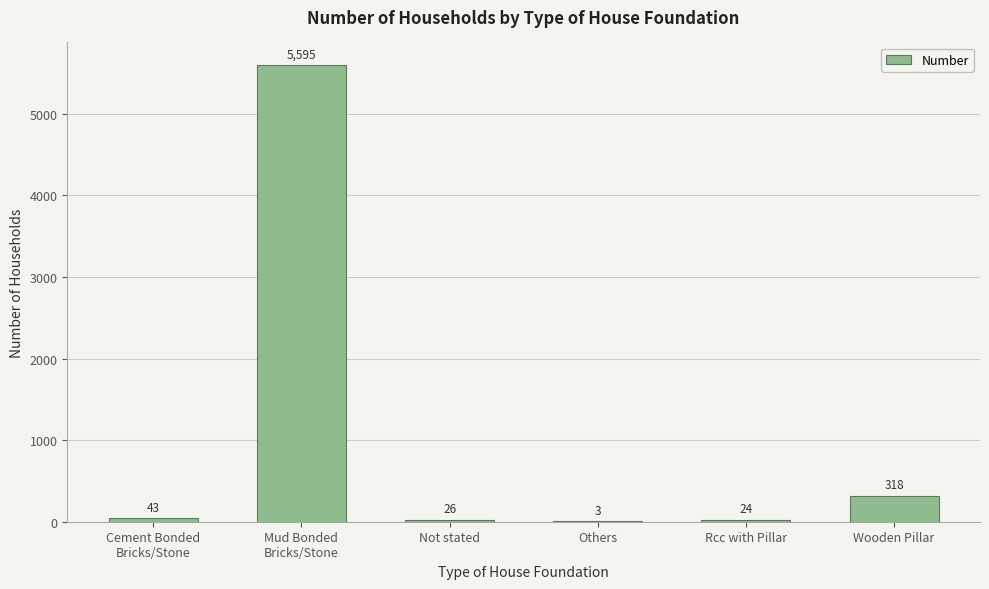

Where is the data nearest to the value 2799?

Wooden Pillar